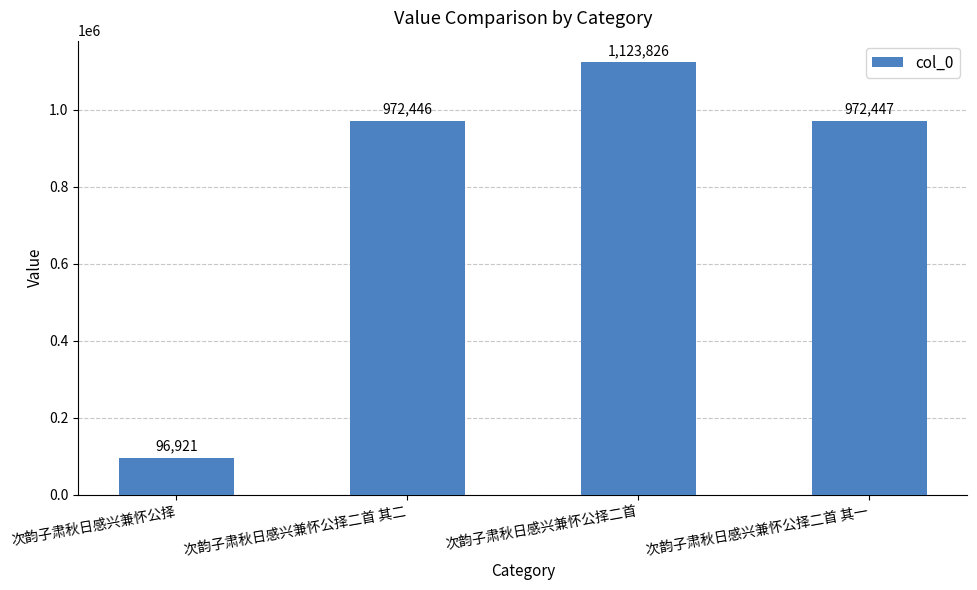

What is the difference between the maximum and minimum values?

1026905